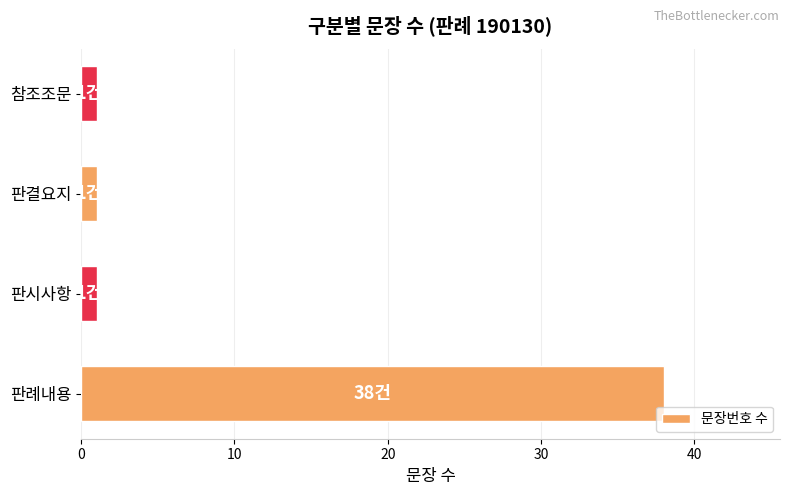

Between 판시사항 and 판례내용, which is larger?

판례내용